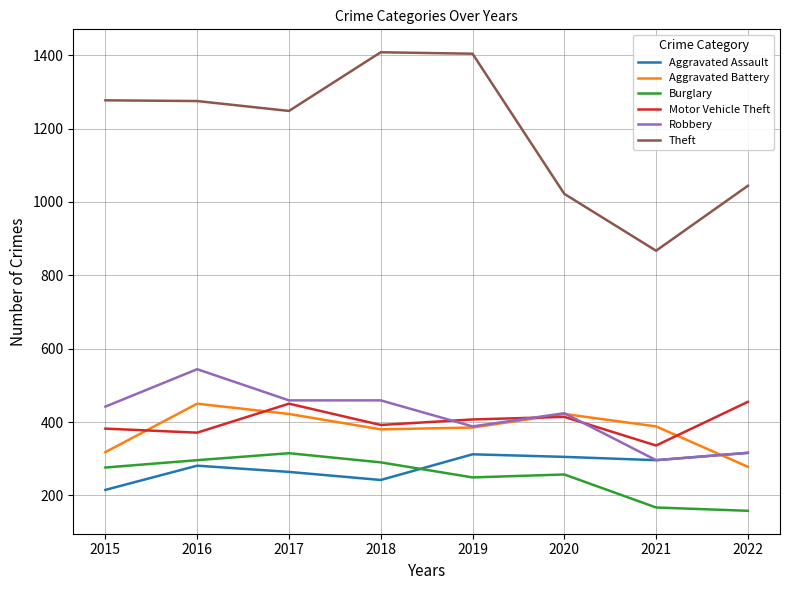

Is it true that Motor Vehicle Theft equals 414 at 2020?

True